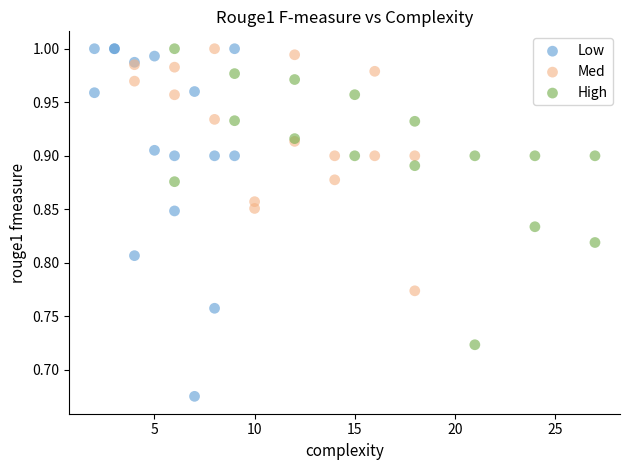

Which series has the widest spread of Y values?

Low